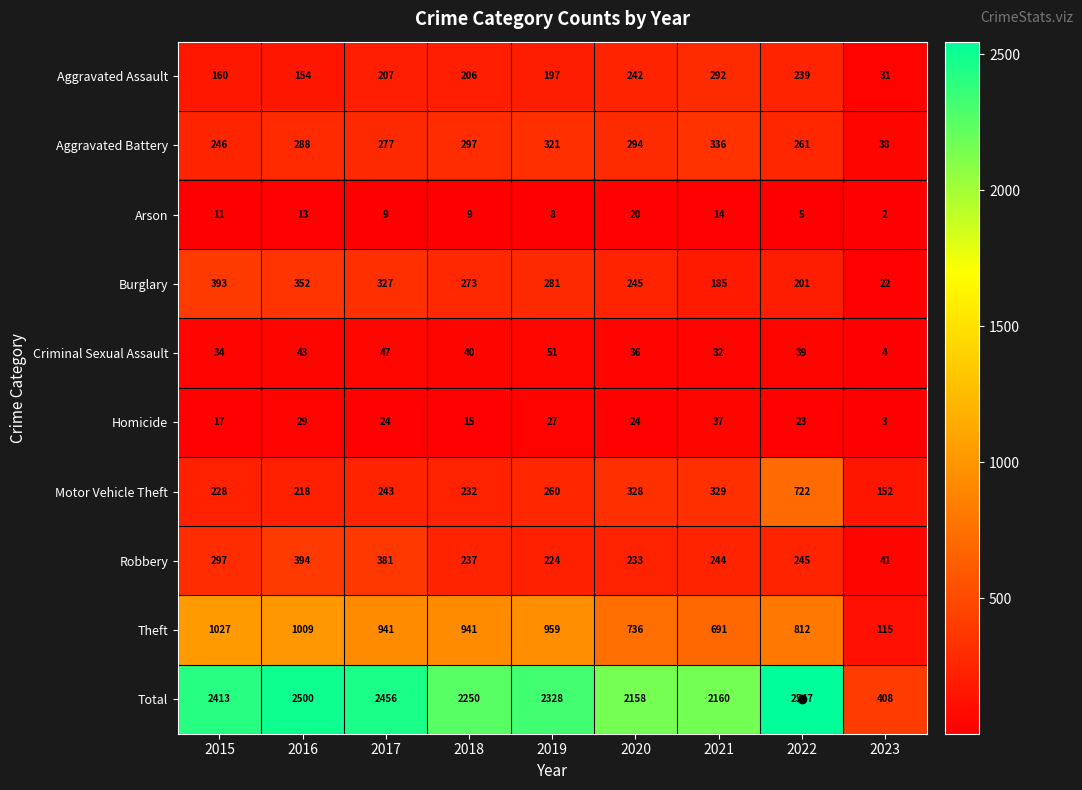

At which label is Robbery closest to 217?

2019